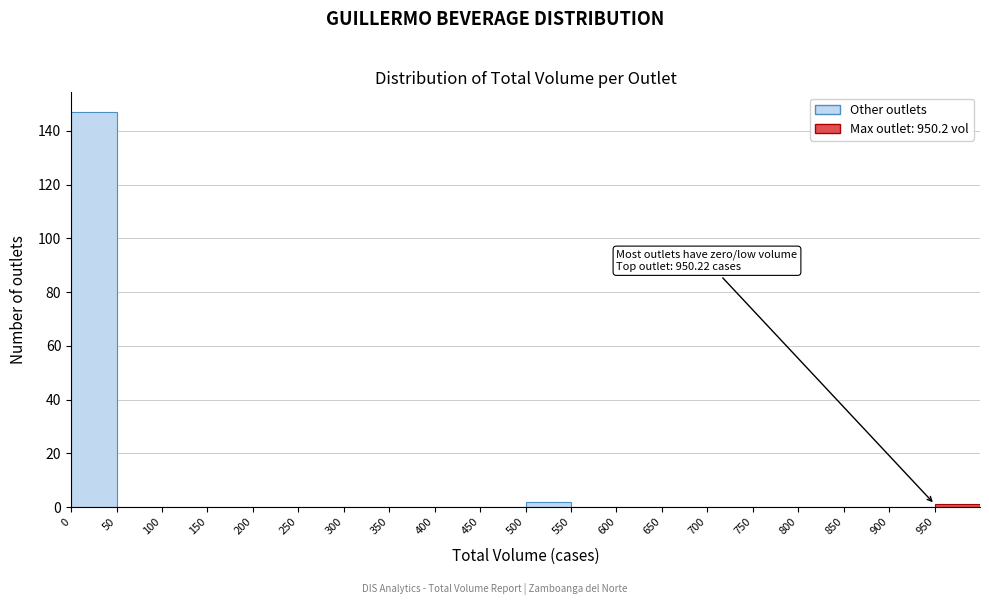

Over which range of the x-axis is the bar tallest?

0 to 50